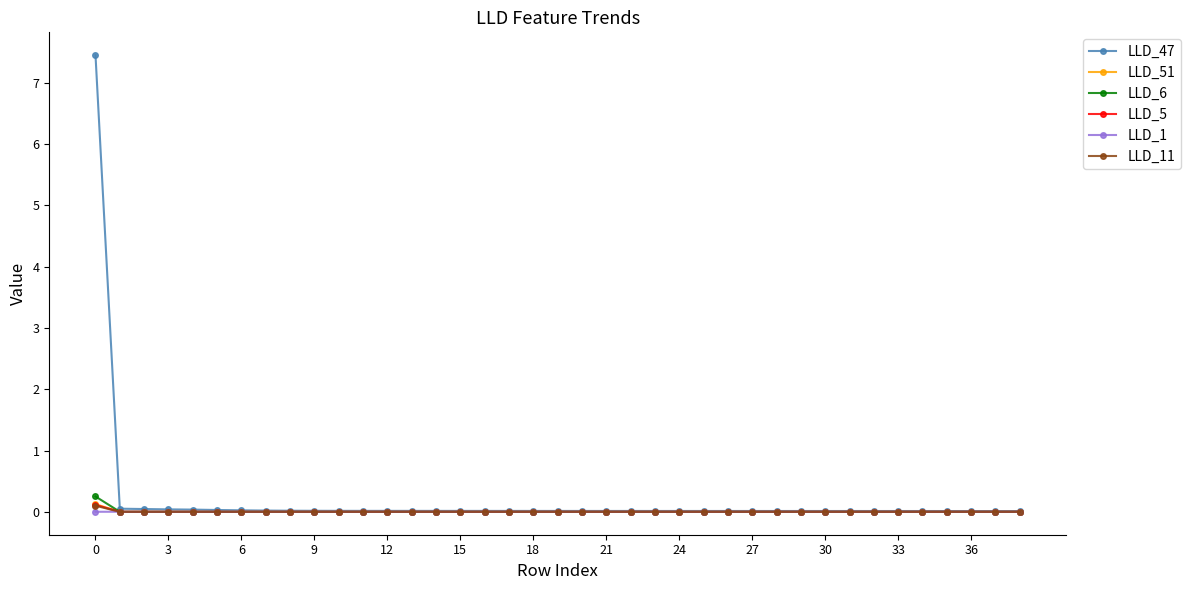

Which series has the largest range (max minus min)?

LLD_47